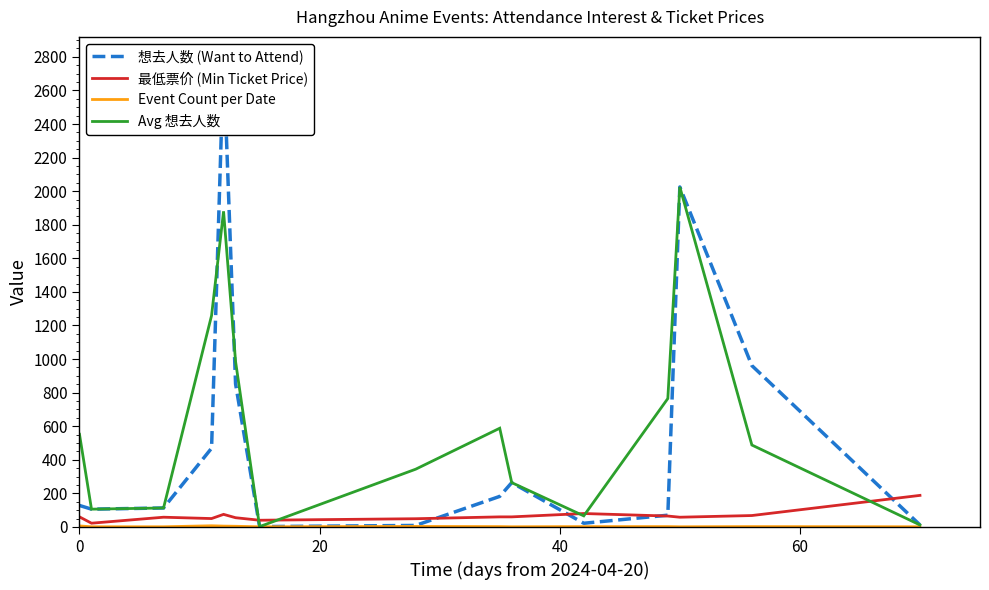

Reading left to right, what are all the values shown in this chart?

想去人数 (Want to Attend): 128.0	106.0	113.0	469.0	2780.0	852.0	2.0	9.0	182.0	264.0	22.0	70.0	2025.0	961.0	12.0
最低票价 (Min Ticket Price): 60.0	22.3	58.0	50.0	75.0	55.0	40.0	49.0	60.0	60.0	80.0	65.0	58.0	68.0	188.0
Event Count per Date: 6.0	1.0	1.0	7.0	5.0	4.0	1.0	3.0	2.0	1.0	2.0	2.0	1.0	2.0	1.0
Avg 想去人数: 552.0	106.0	113.0	1259.0	1880.0	985.0	2.0	344.0	588.0	264.0	66.0	765.0	2025.0	488.0	12.0